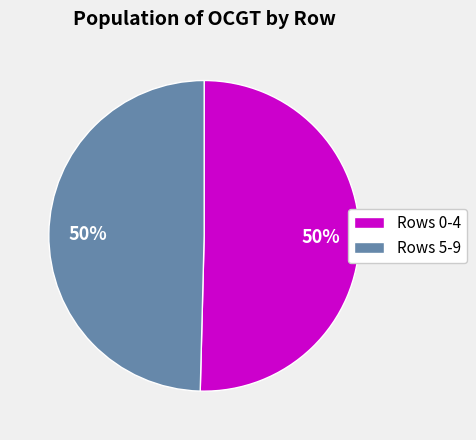

True or false: Rows 0-4 accounts for 50% of the total.

True